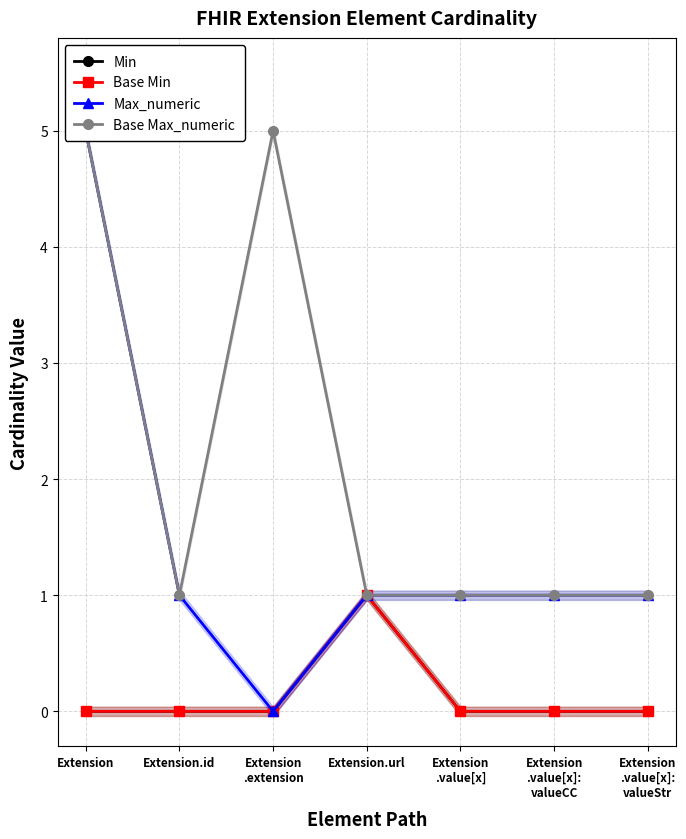

Reading left to right, what are all the values shown in this chart?

Min: 0	0	0	1	0	0	0
Base Min: 0	0	0	1	0	0	0
Max_numeric: 5	1	0	1	1	1	1
Base Max_numeric: 5	1	5	1	1	1	1